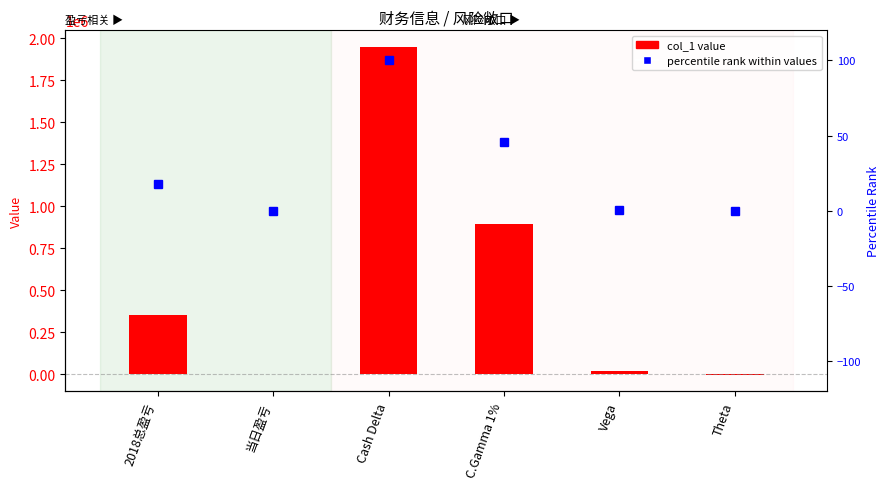

What is the lowest value of the col_1 series?

-5228.0